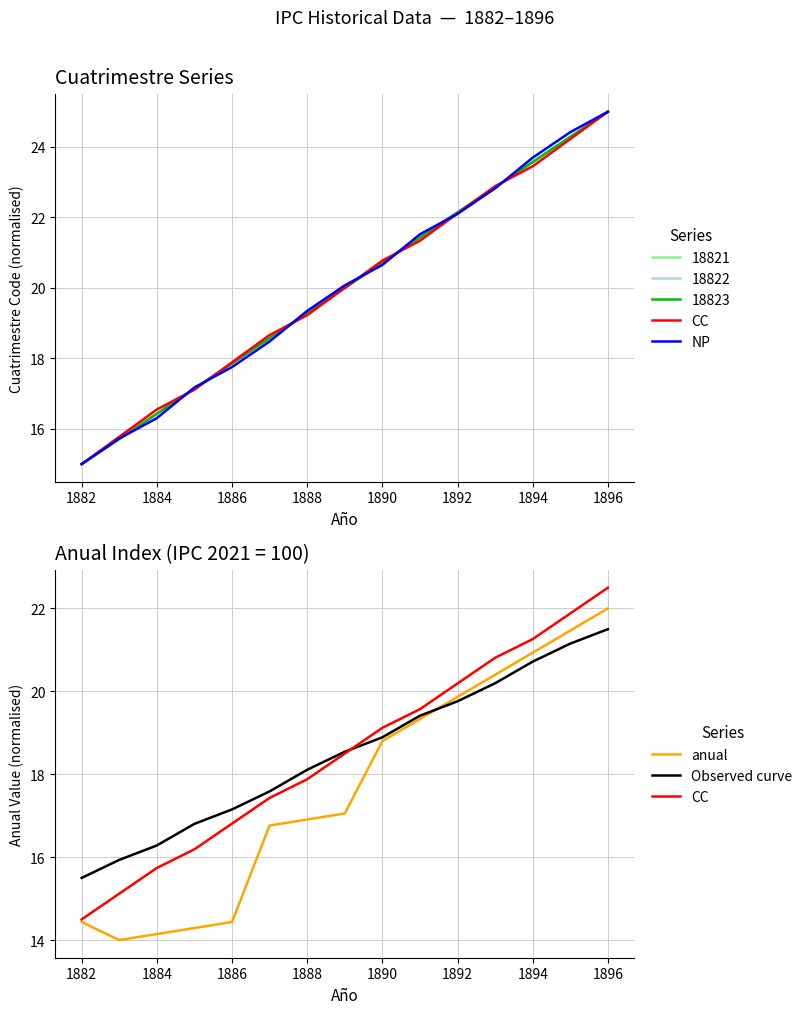

Which label corresponds to the smallest value in the chart?

1882